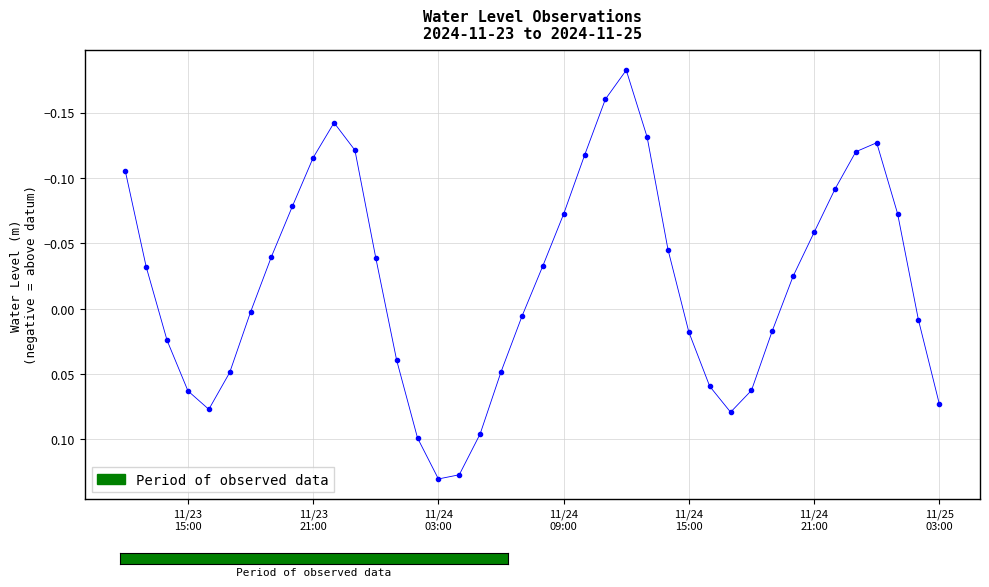

What is the difference between the second highest and minimum values?

0.3